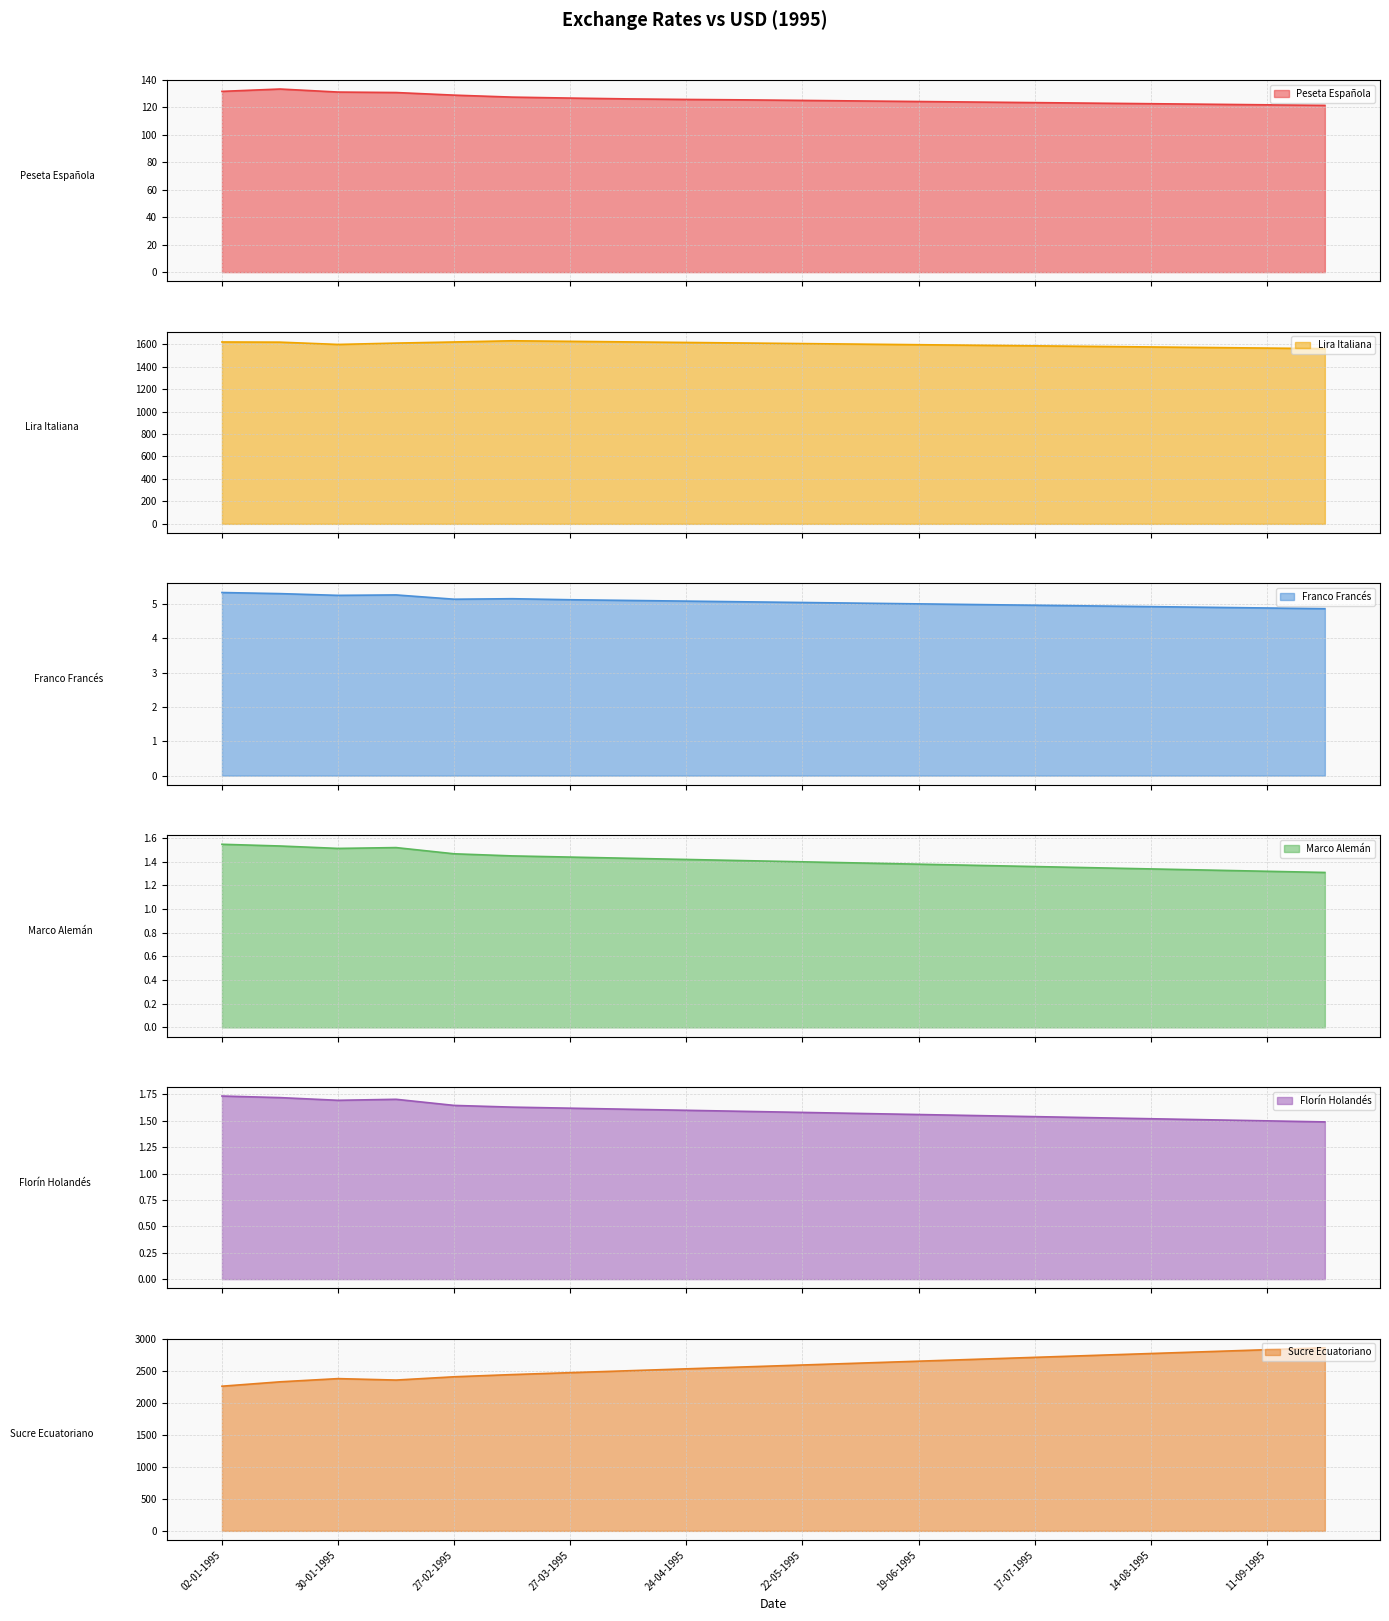

How many interior local valleys does the Sucre Ecuatoriano series have?

1